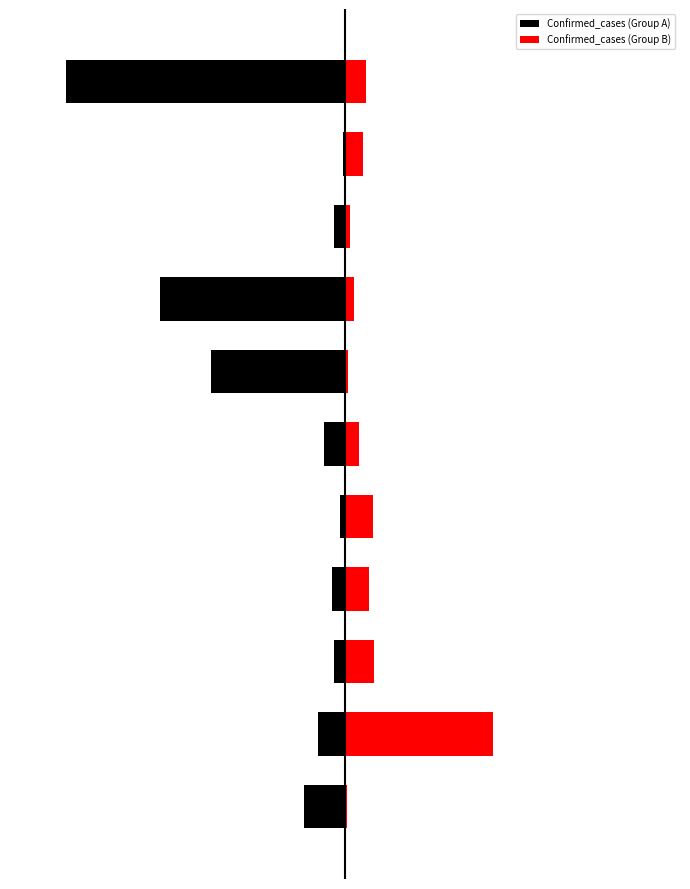

List the labels in order of Confirmed_cases (Group A) value, smallest first.

10, 7, 6, 0, 1, 5, 3, 2, 8, 4, 9